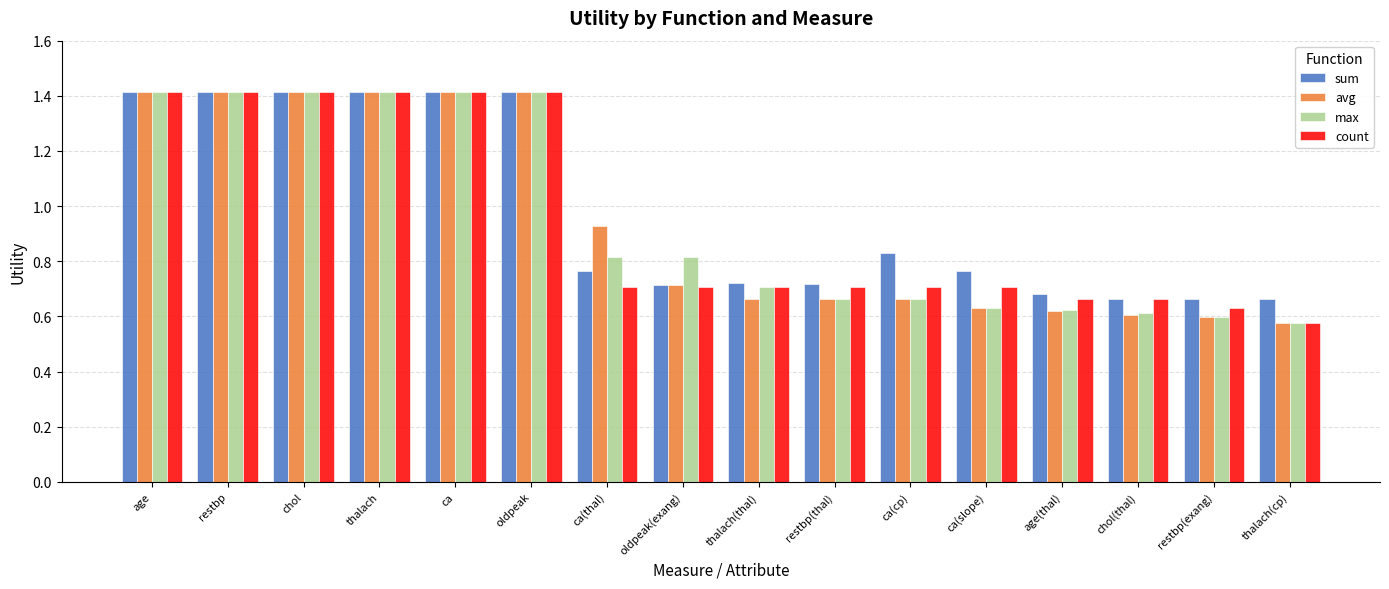

What is the label of the 10th bar from the left?

restbp(thal)